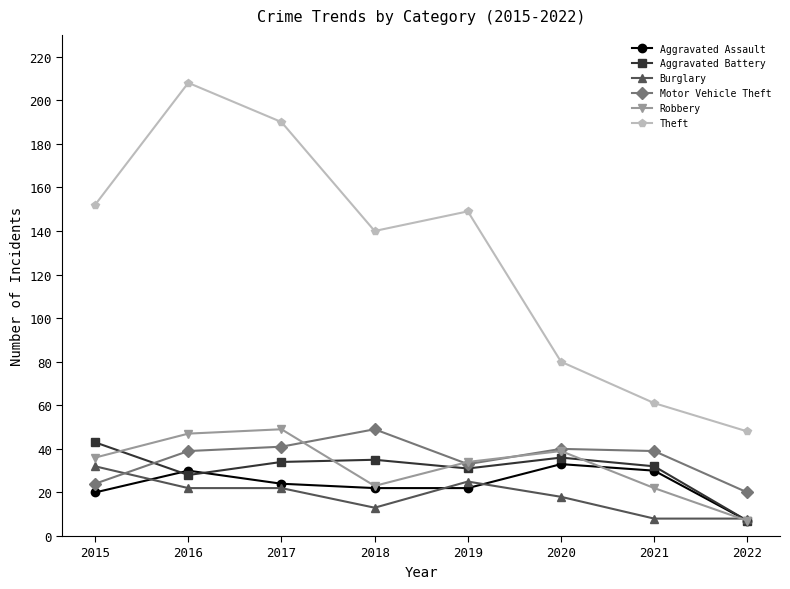

Is the value of Burglary at 2022 greater than the value of Theft at 2022?

No